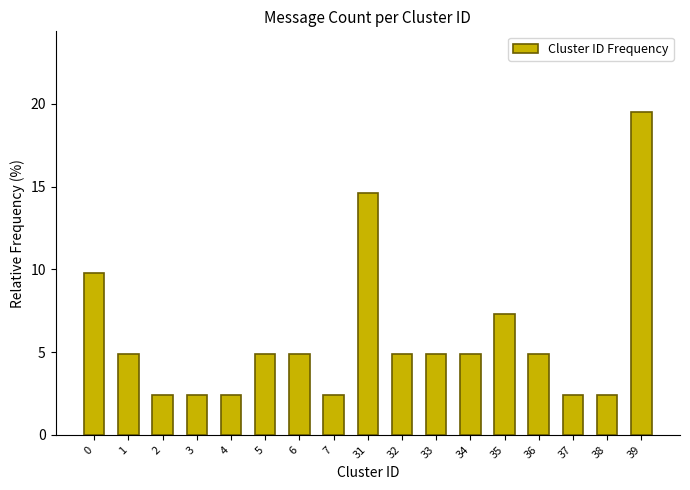

Approximately how many times larger is the value at 34 compared to 31?

0.3